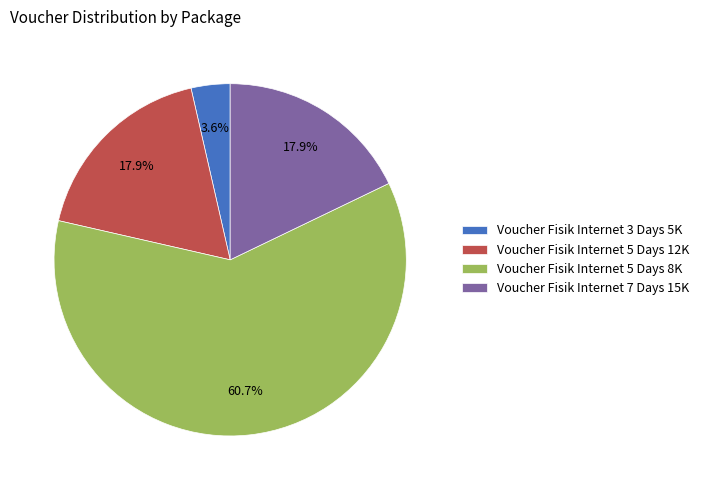

What percentage is NOT represented by Voucher Fisik Internet 5 Days 12K?

82.1%